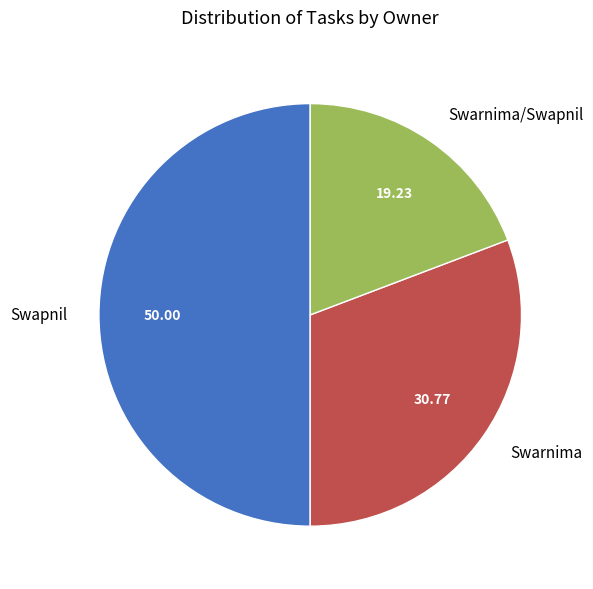

What is the largest slice in the pie chart?

Swapnil